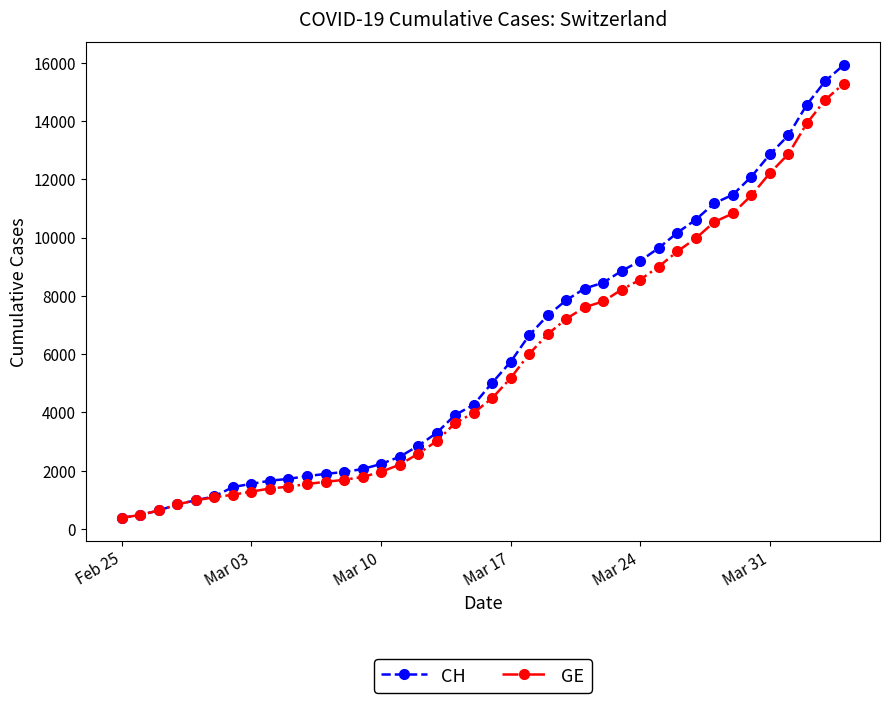

What is the greatest value displayed?

15926